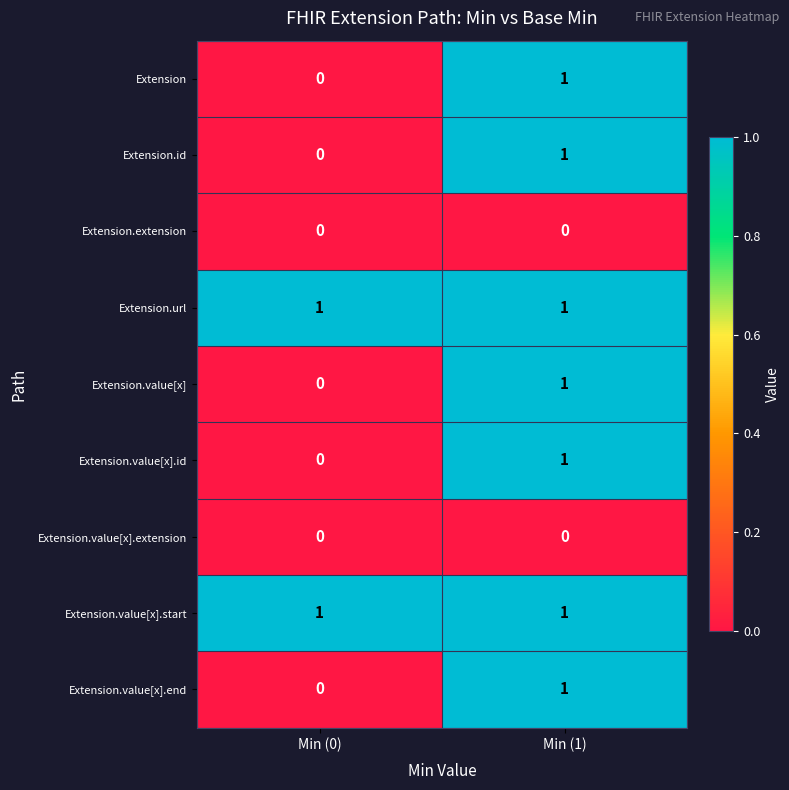

List the labels in order of Extension.value[x].end value, smallest first.

Min (0), Min (1)